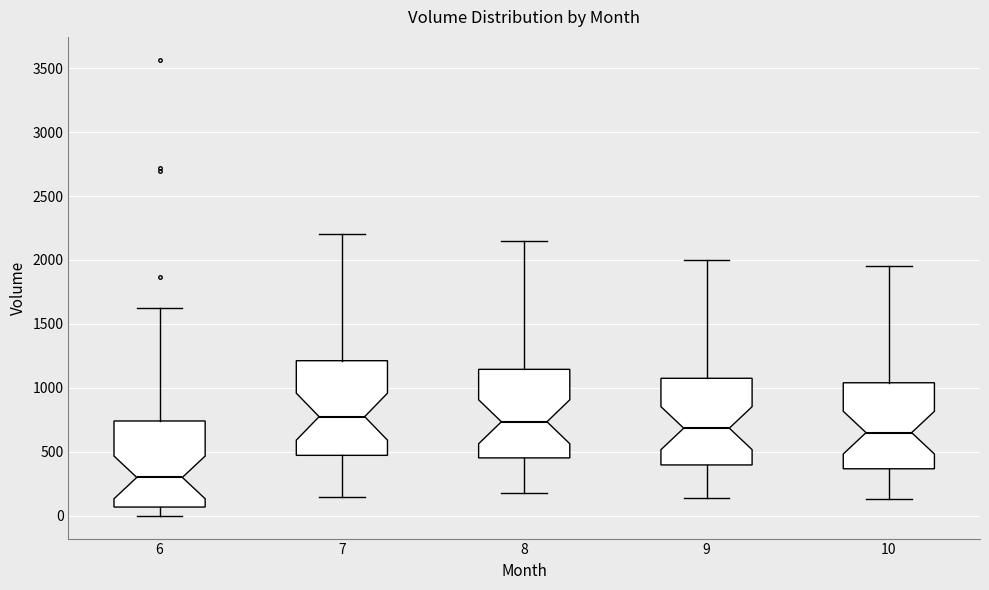

Reading left to right, read every box against the y-axis: the position of its median line, the range the box covers, and the ends of its whiskers. The values are not printed on the chart, so give them approximately, as read against the axis.

6: median 300, box 50 to 750, whiskers 0 to 1600
7: median 800, box 450 to 1200, whiskers 150 to 2200
8: median 750, box 450 to 1150, whiskers 200 to 2150
9: median 700, box 400 to 1100, whiskers 150 to 2000
10: median 650, box 350 to 1050, whiskers 150 to 1950